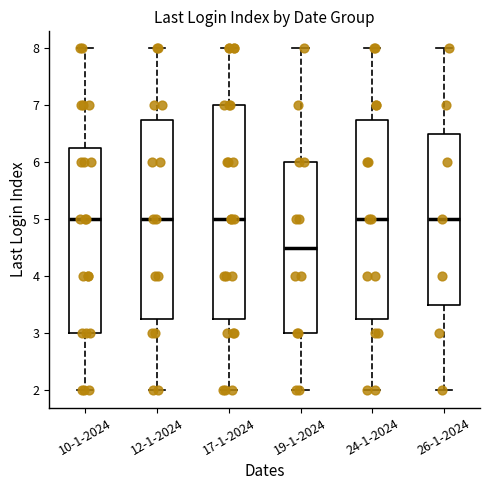

Which box is the tallest, from its lower edge to its upper edge?

17-1-2024